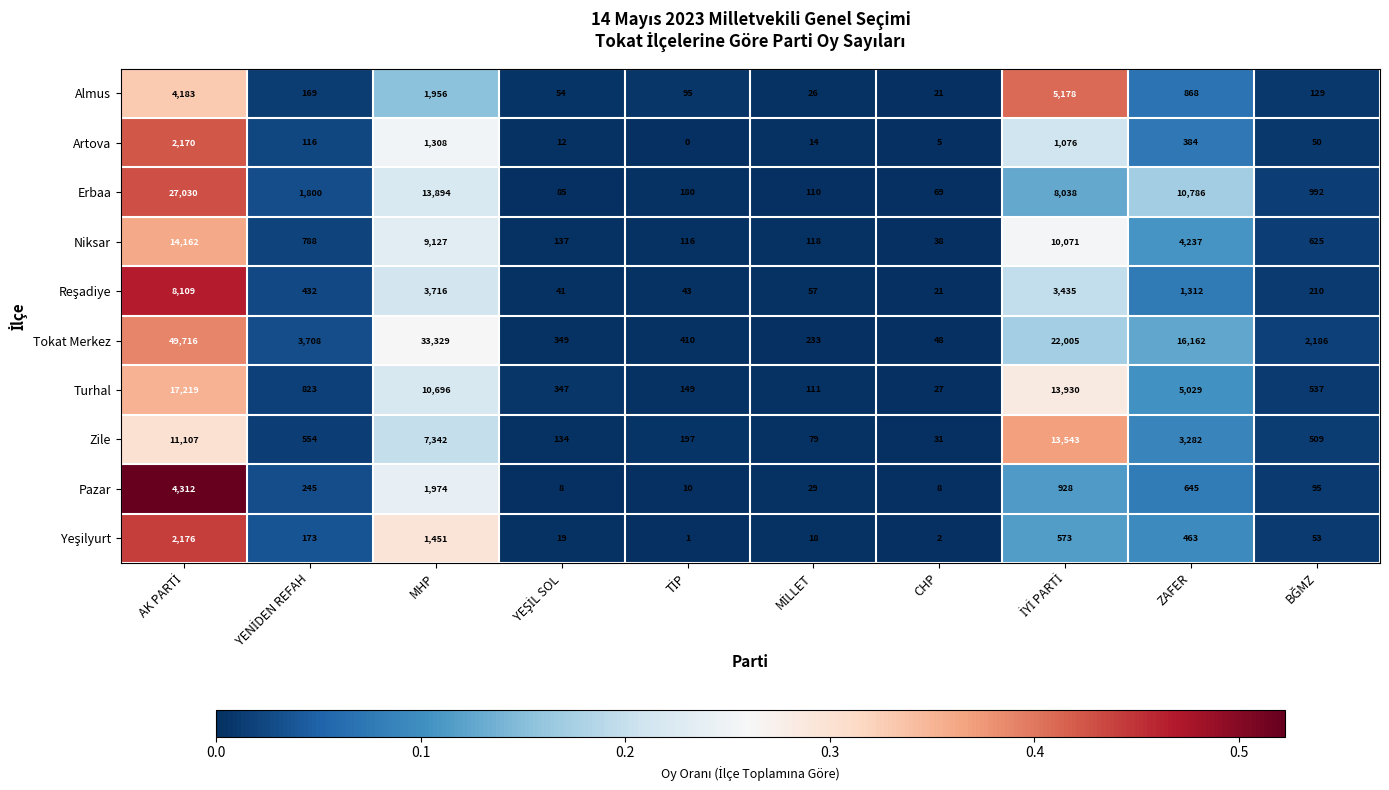

What is the maximum value shown in the chart?

49716